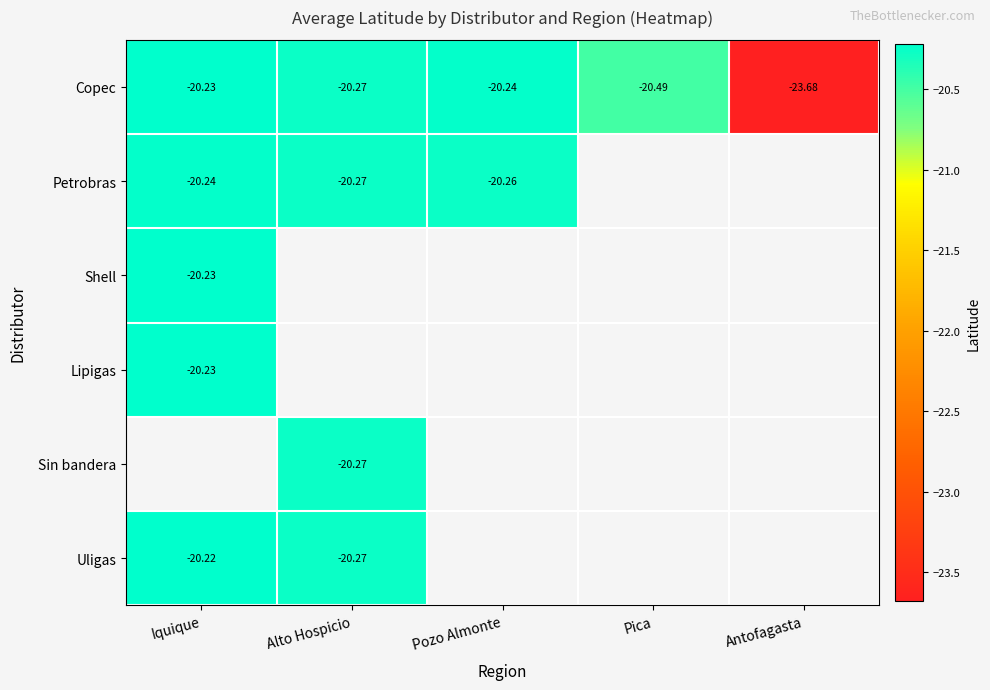

At which label is Copec closest to -21?

Pica